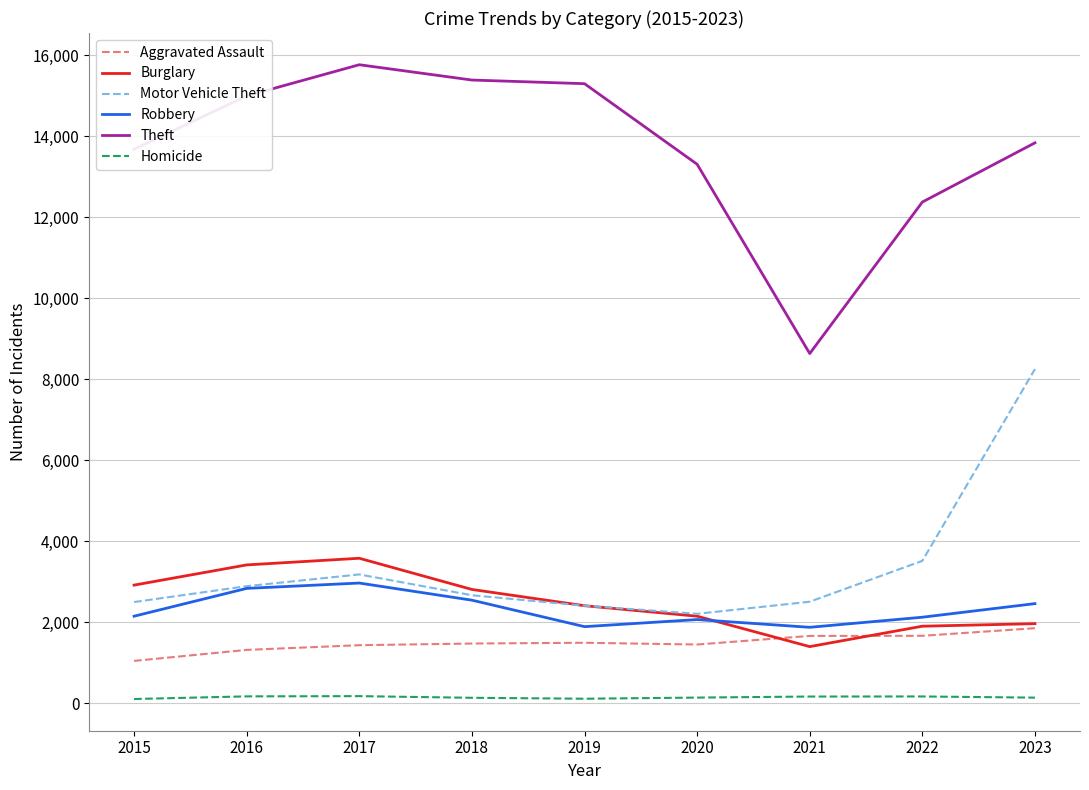

In Theft, how many points are lower than both neighbors (excluding endpoints)?

1